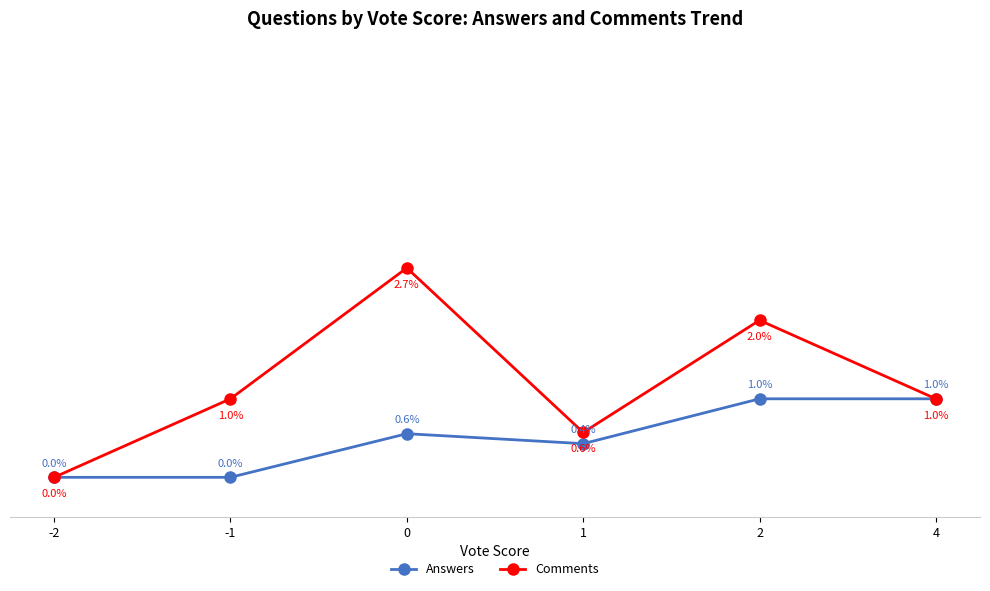

What is the difference between the Comments values at -2 and 0?

2.7